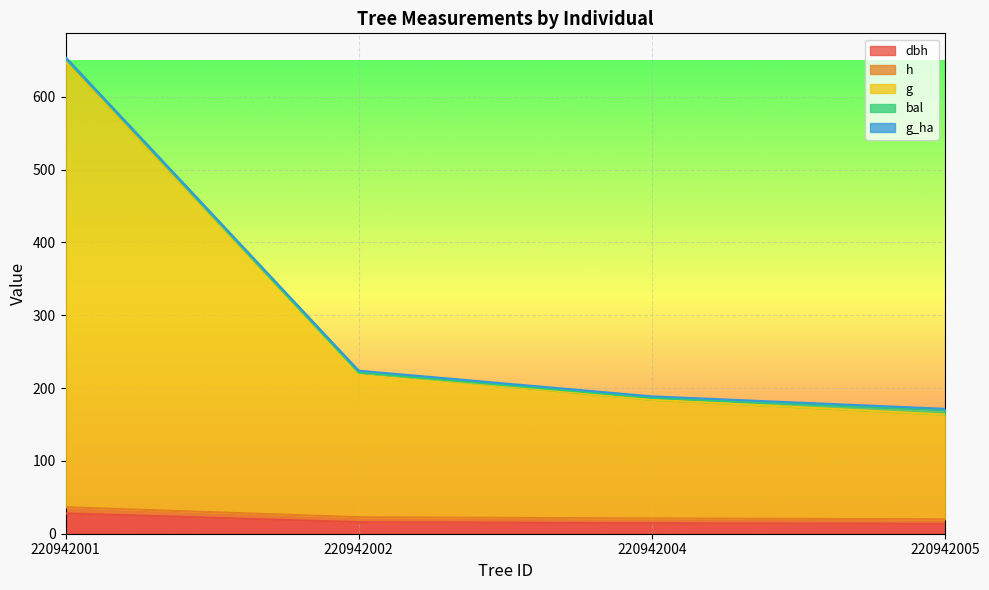

The value of h at 220942005 is 19.9. True or false?

True